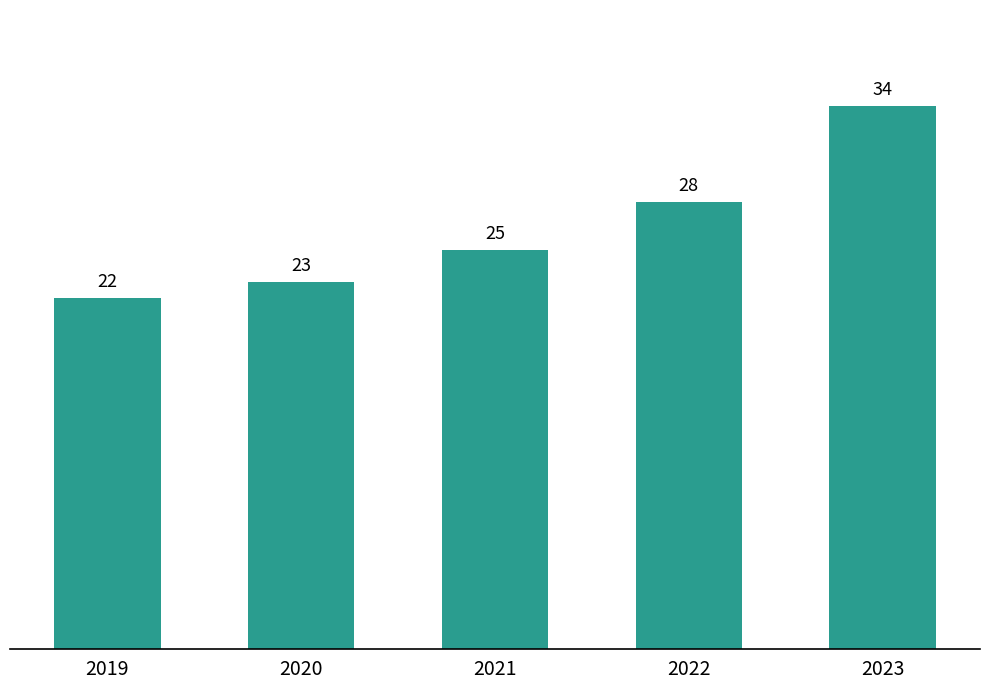

Count the number of data series in this chart.

1